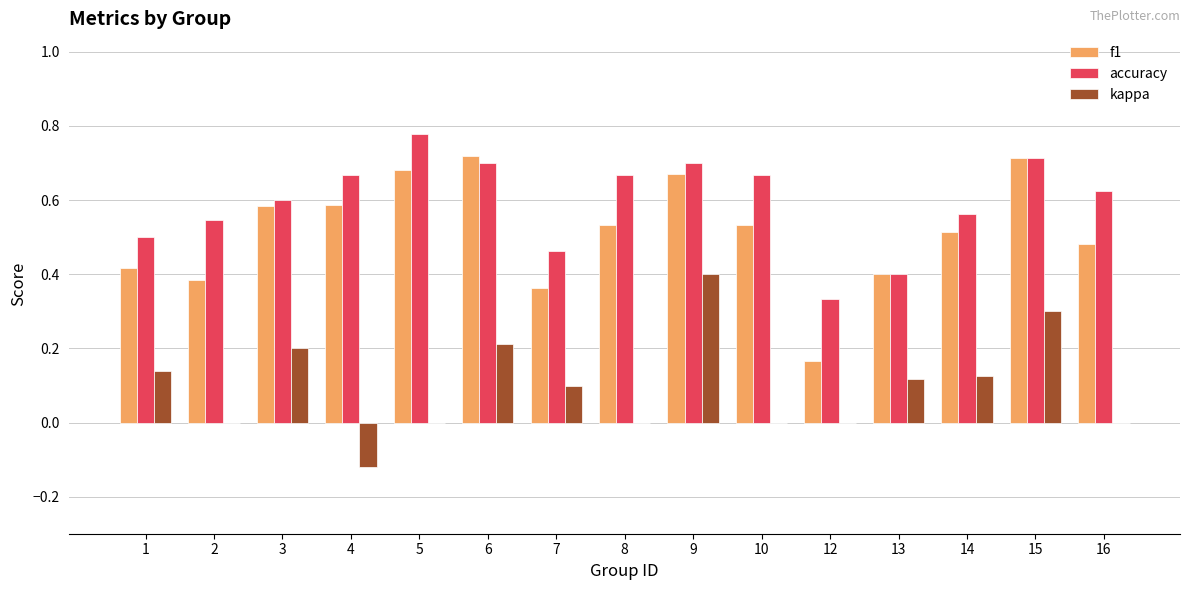

Count the number of data series in this chart.

3